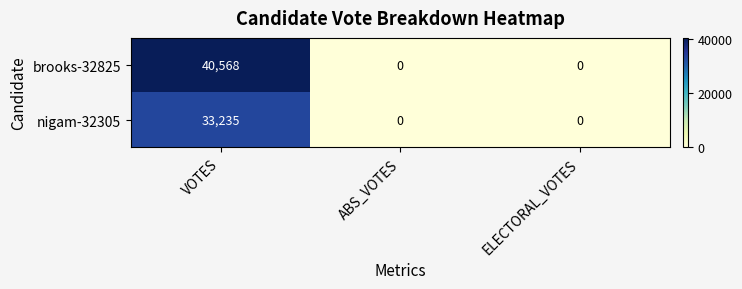

What is the total value across all series at VOTES?

73803